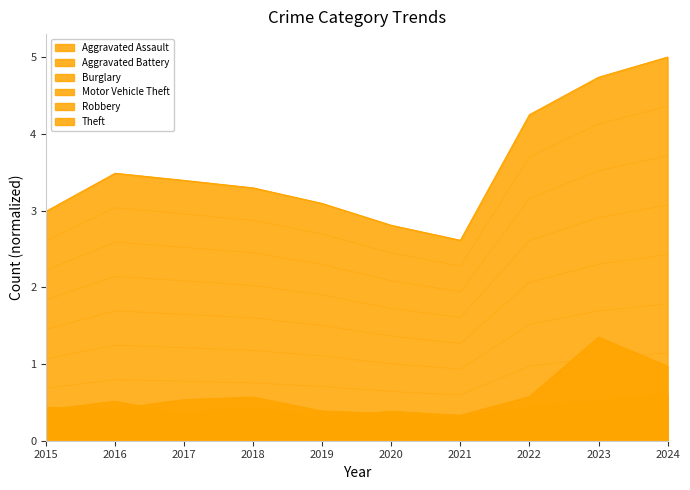

What is the greatest value displayed?

2.4